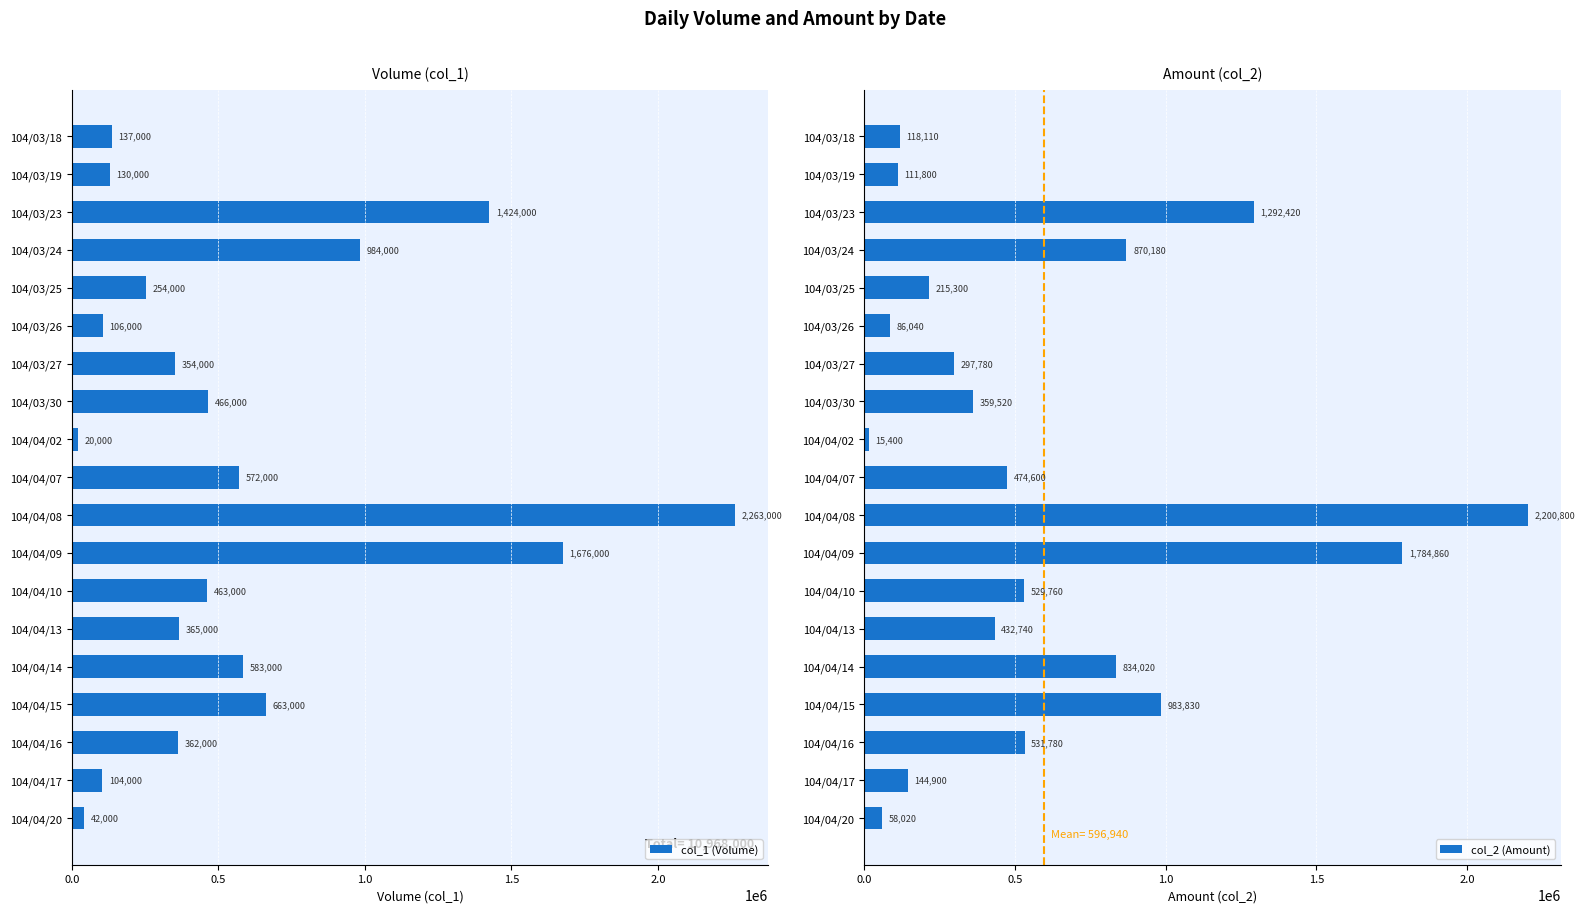

List the labels in order of col_1 (Volume) value, smallest first.

104/04/02, 104/04/20, 104/04/17, 104/03/26, 104/03/19, 104/03/18, 104/03/25, 104/03/27, 104/04/16, 104/04/13, 104/04/10, 104/03/30, 104/04/07, 104/04/14, 104/04/15, 104/03/24, 104/03/23, 104/04/09, 104/04/08